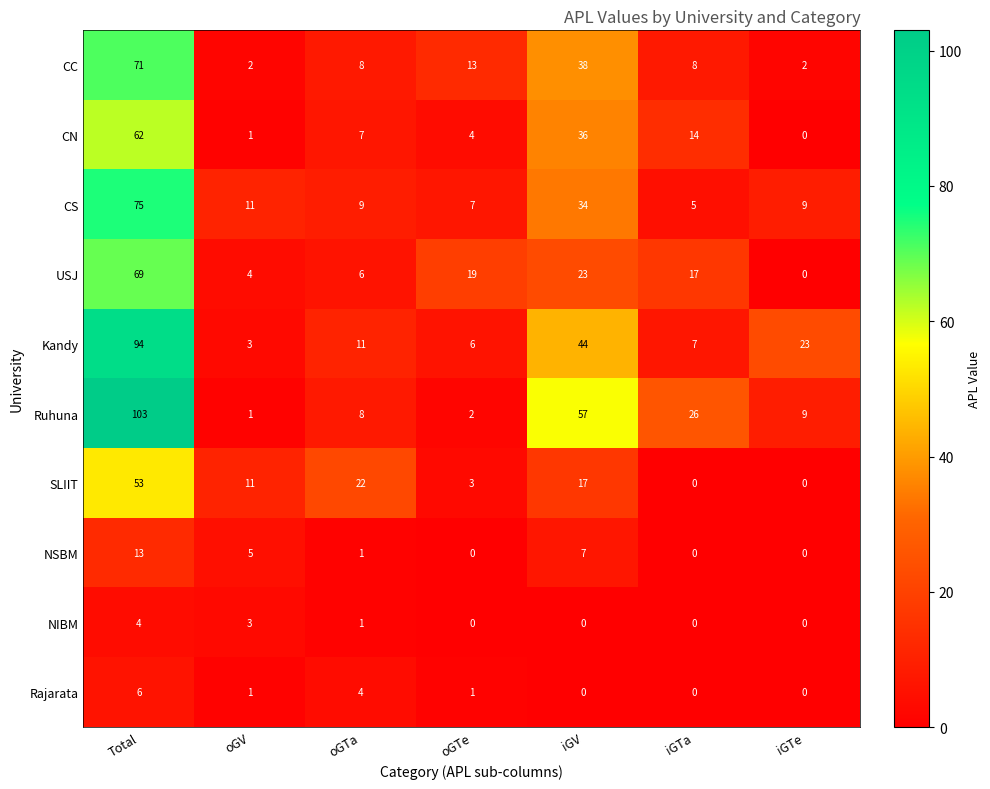

Rank the categories by USJ value from lowest to highest.

iGTe, oGV, oGTa, iGTa, oGTe, iGV, Total